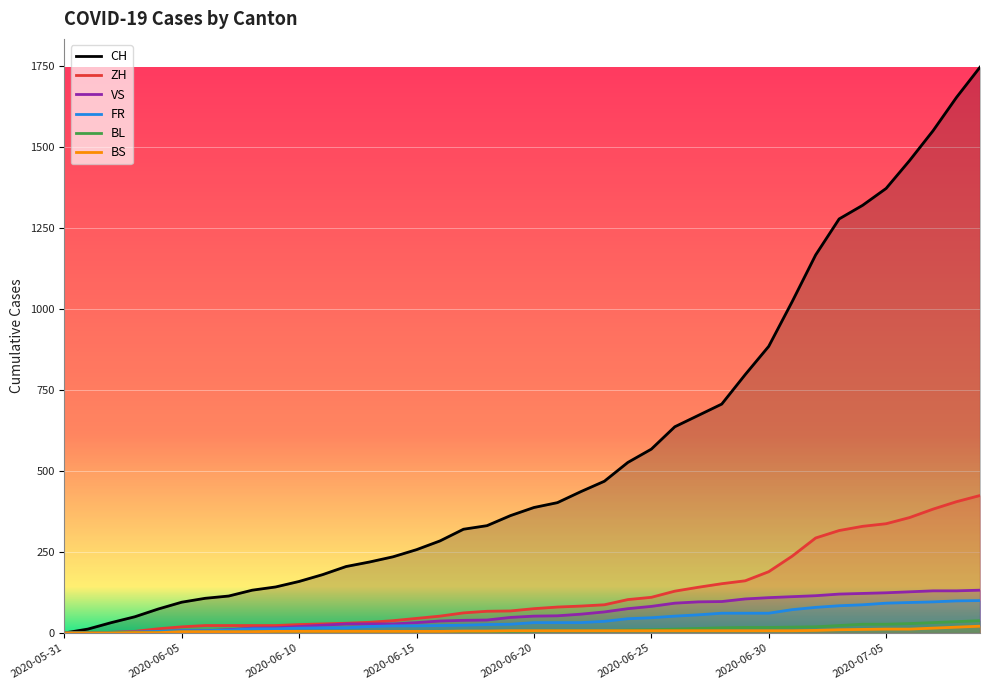

What is the maximum value shown in the chart?

1745